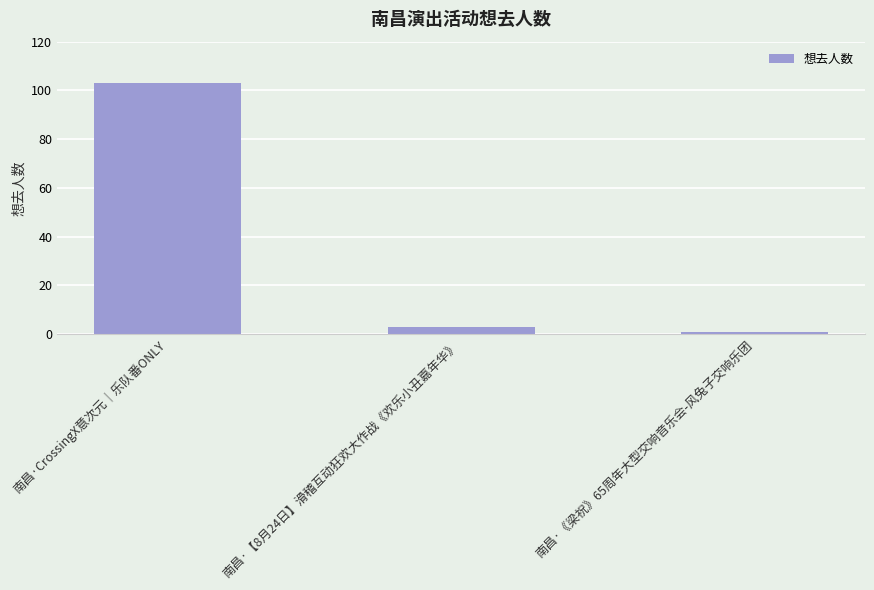

Count the number of data series in this chart.

1